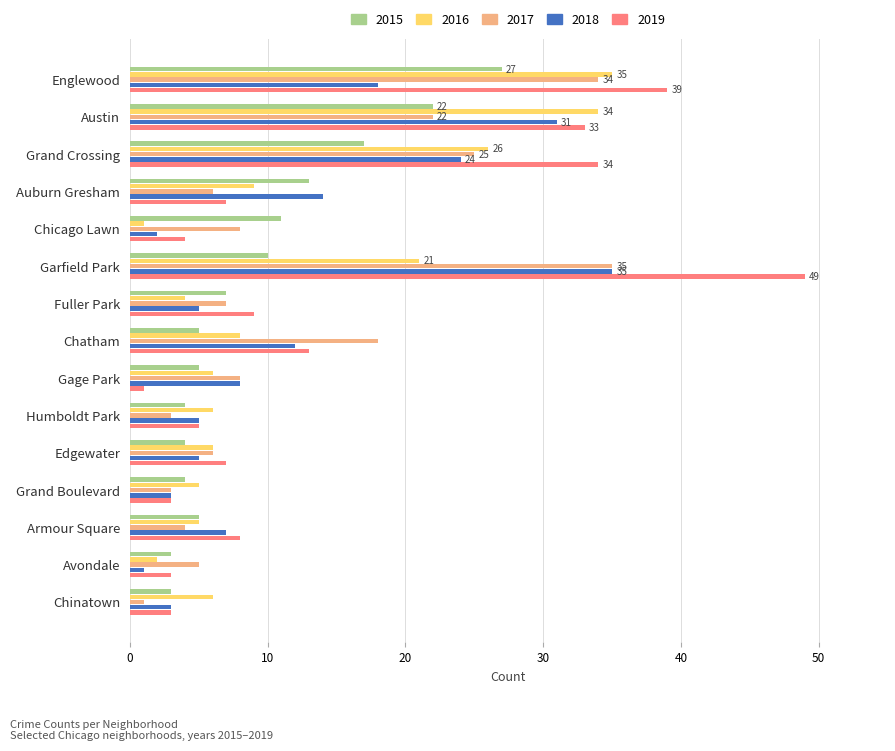

The 2015 series shows 3 at Chicago Lawn. True or false?

False